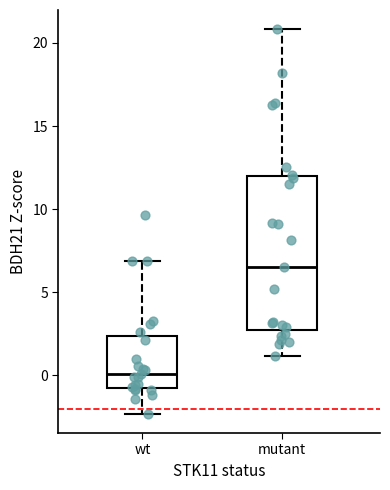

Comparing the boxes themselves (not the whiskers), which one is the tallest?

mutant